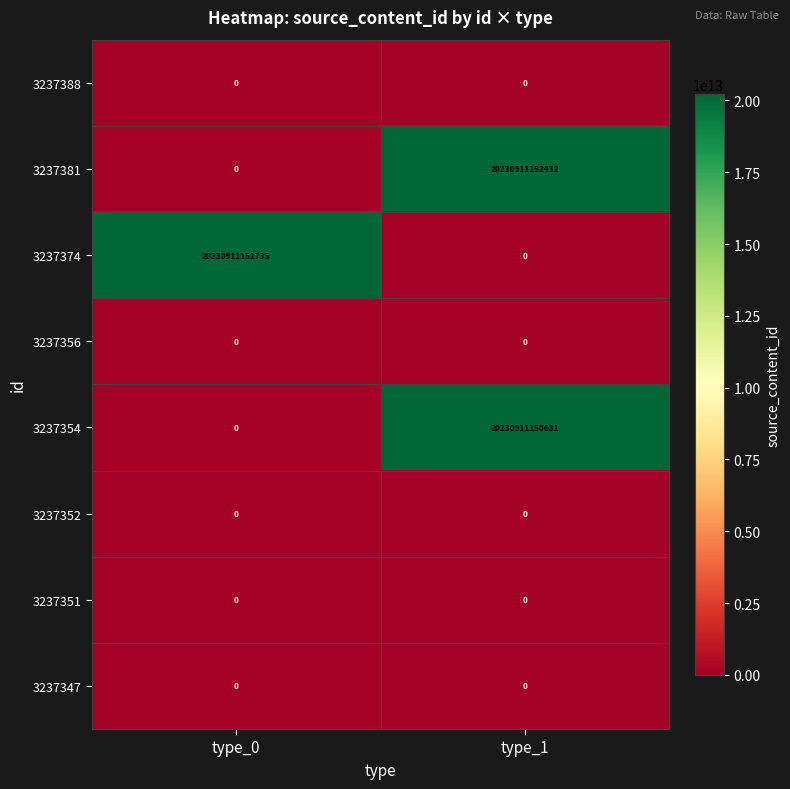

Which series changed the most between type_0 and type_1?

3237381